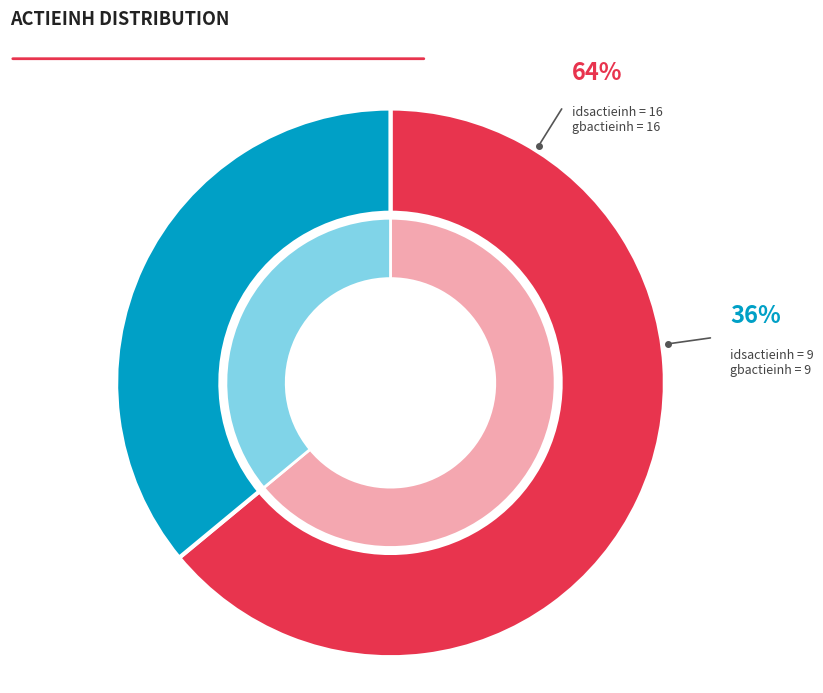

What is the smallest slice in the pie chart?

9